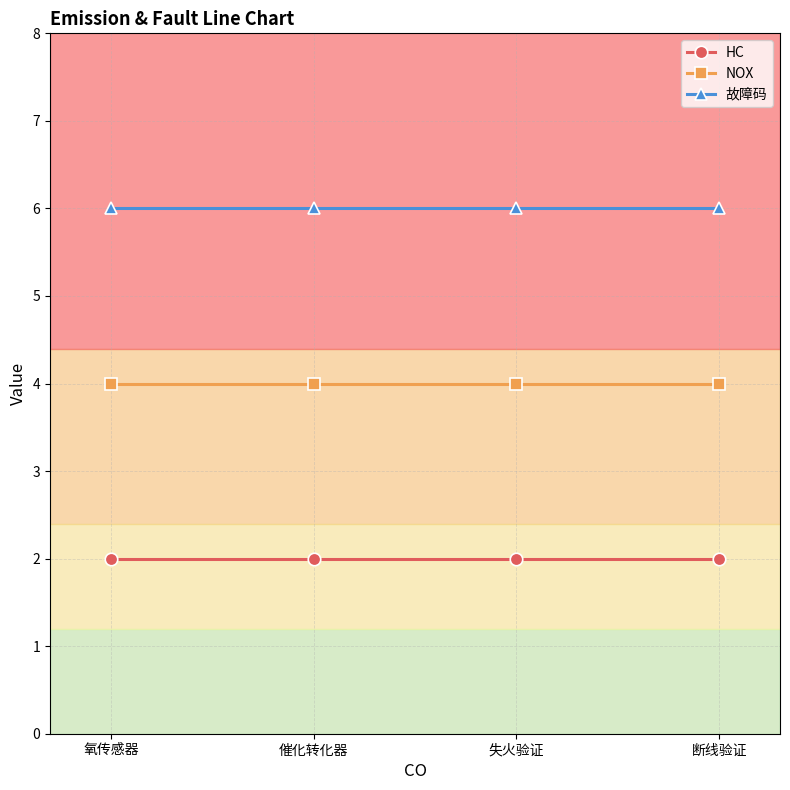

Is it true that 故障码 equals 2 at 断线验证?

False